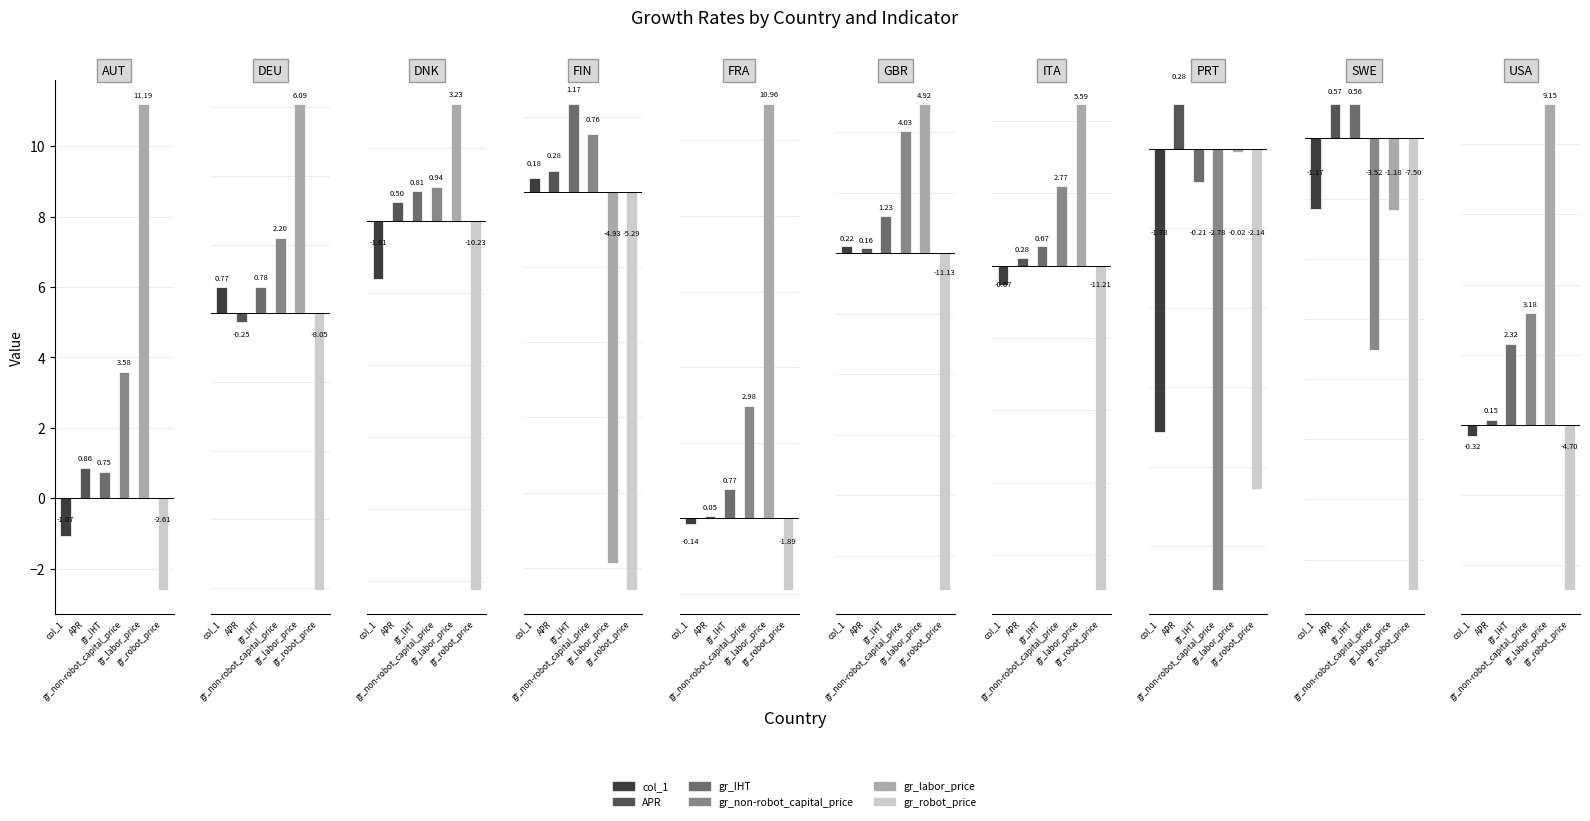

What is the lowest value of the APR series?

-0.2